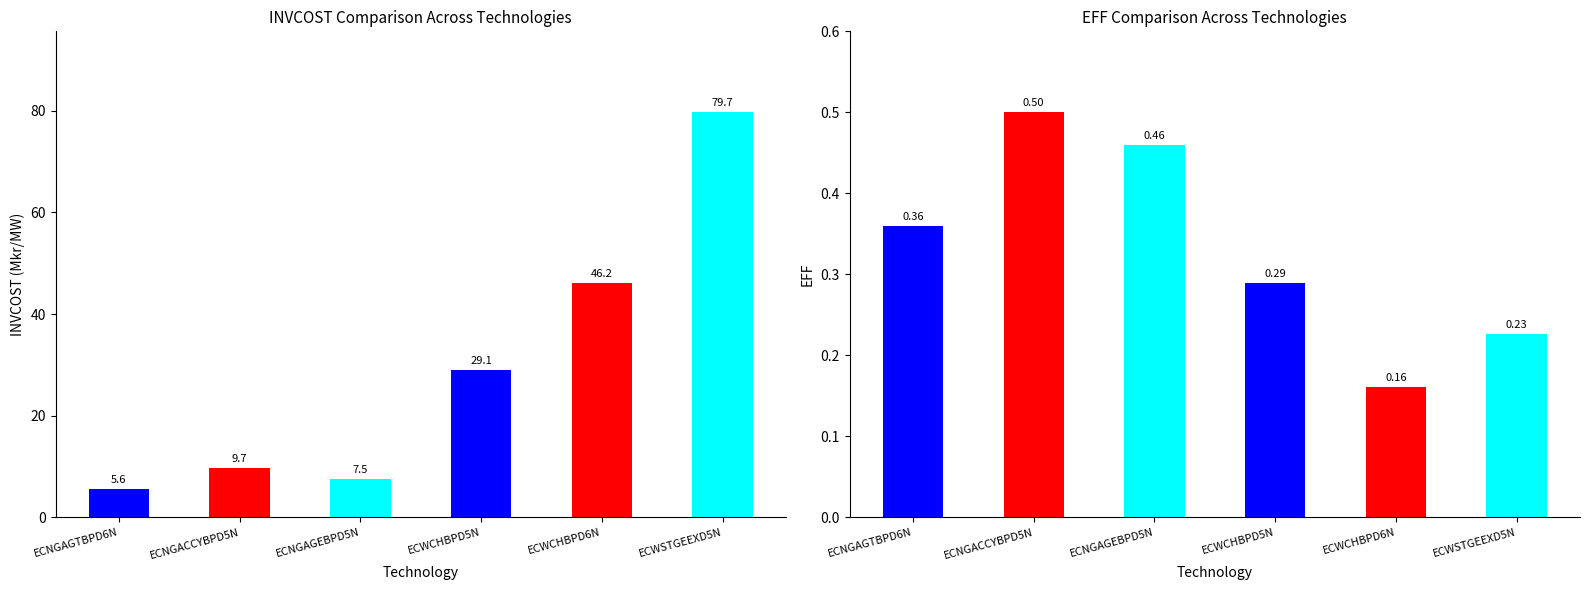

At how many categories does at least one series exceed 4?

6